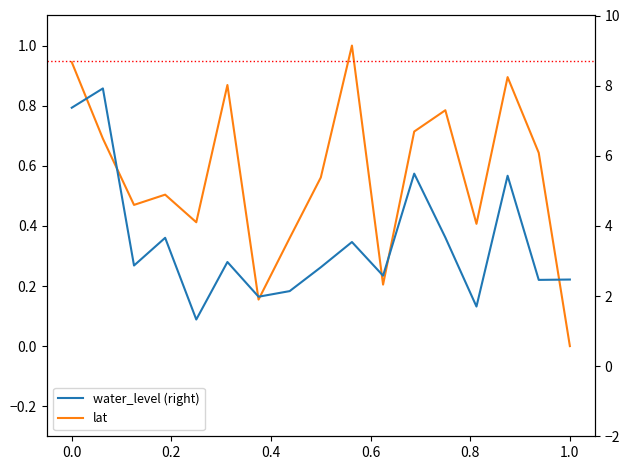

Reading left to right, what are all the values shown in this chart?

lat (left): 0.9	0.7	0.5	0.5	0.4	0.9	0.2	0.4	0.6	1.0	0.2	0.7	0.8	0.4	0.9	0.6	0.0
water_level (right): 7.4	7.9	2.9	3.7	1.3	3.0	2.0	2.1	2.8	3.5	2.6	5.5	3.7	1.7	5.4	2.5	2.5